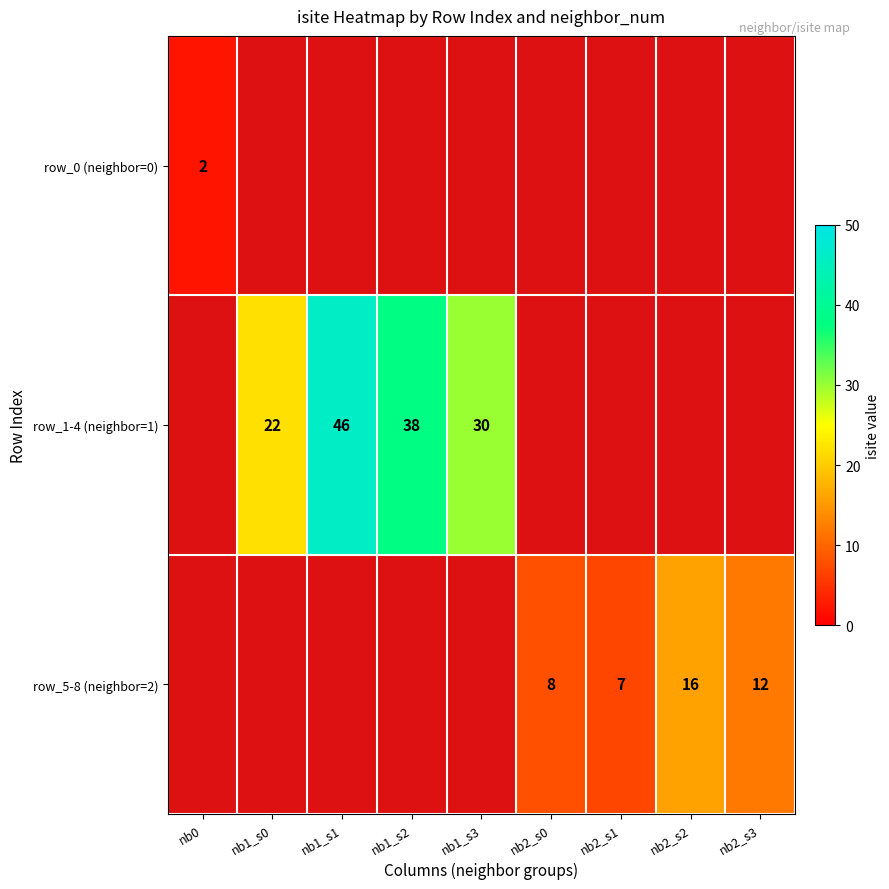

The row_5-8 (neighbor=2) series shows 7 at nb2_s1. True or false?

True